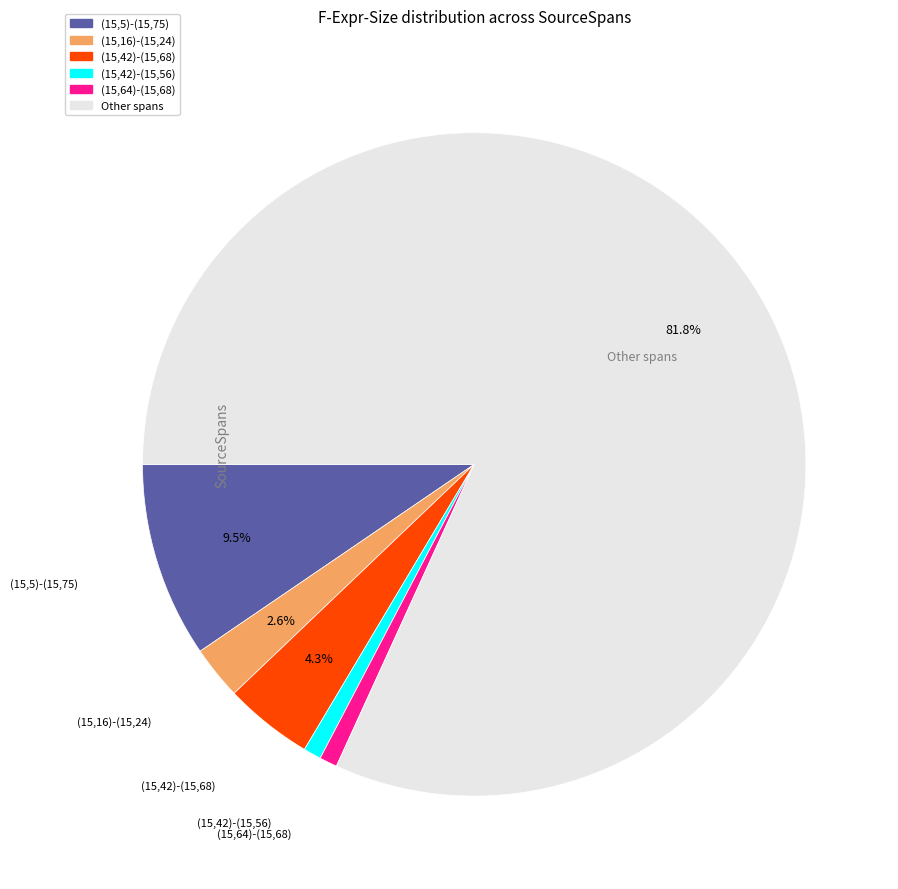

Is there a majority slice in this chart?

Yes